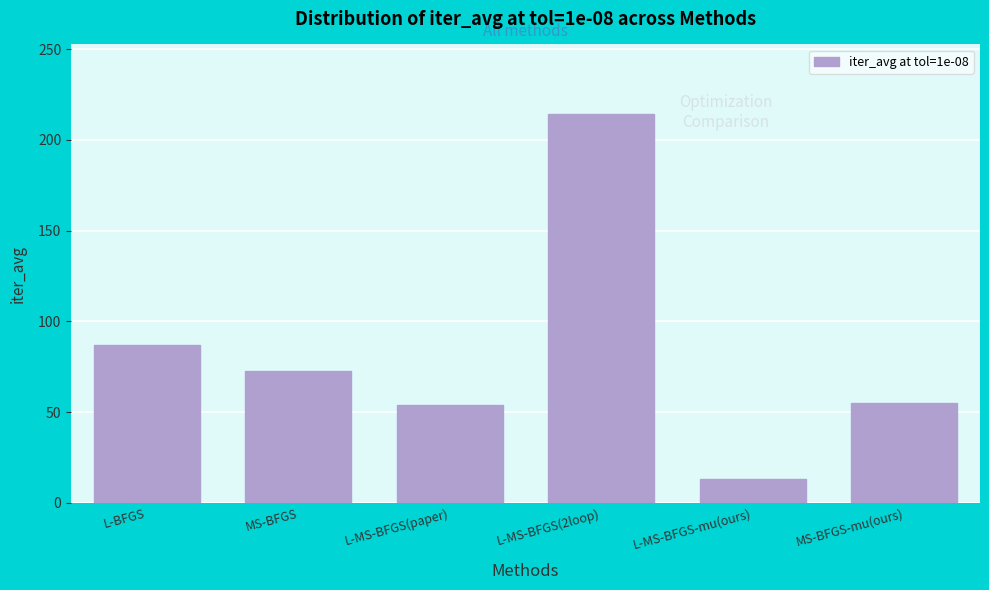

Reading left to right, extract all data points from this chart.

L-BFGS=86.8	MS-BFGS=72.8	L-MS-BFGS(paper)=53.9	L-MS-BFGS(2loop)=214.0	L-MS-BFGS-mu(ours)=13.3	MS-BFGS-mu(ours)=55.3